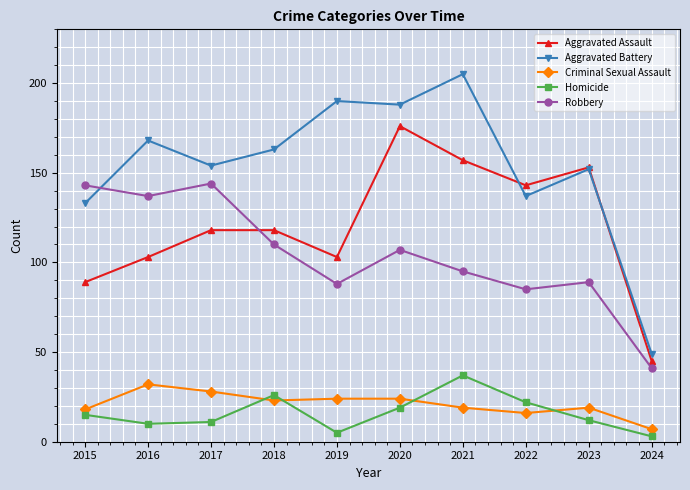

Reading left to right, what are all the values shown in this chart?

Aggravated Assault: 89	103	118	118	103	176	157	143	153	45
Aggravated Battery: 133	168	154	163	190	188	205	137	152	49
Criminal Sexual Assault: 18	32	28	23	24	24	19	16	19	7
Homicide: 15	10	11	26	5	19	37	22	12	3
Robbery: 143	137	144	110	88	107	95	85	89	41